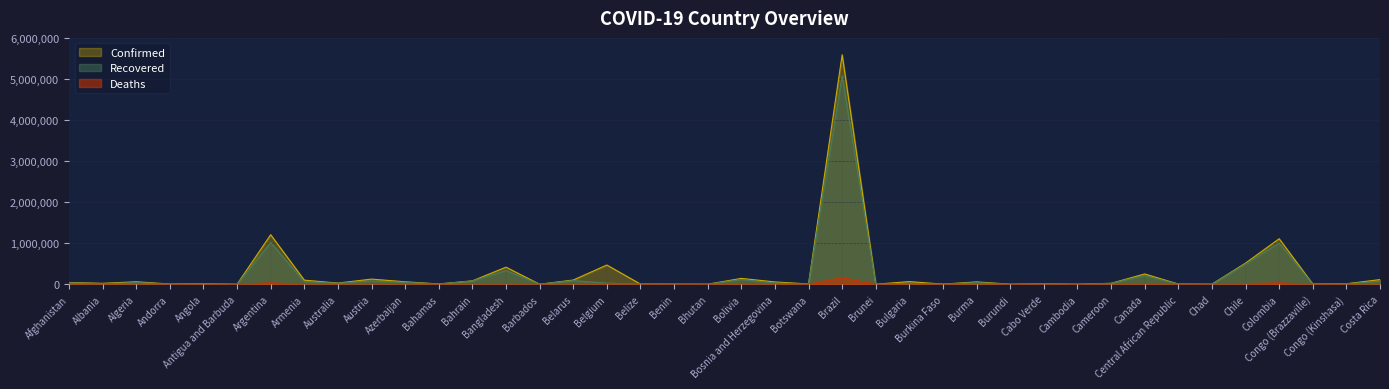

In Deaths, how many points are higher than both neighbors (excluding endpoints)?

13